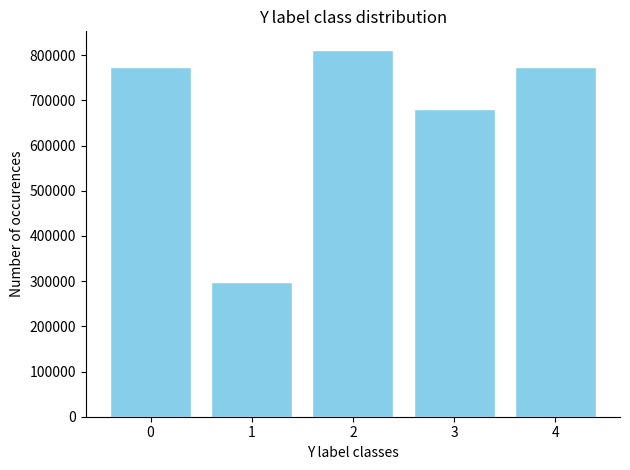

What is the sum of the values at 2 and 1?

1110433